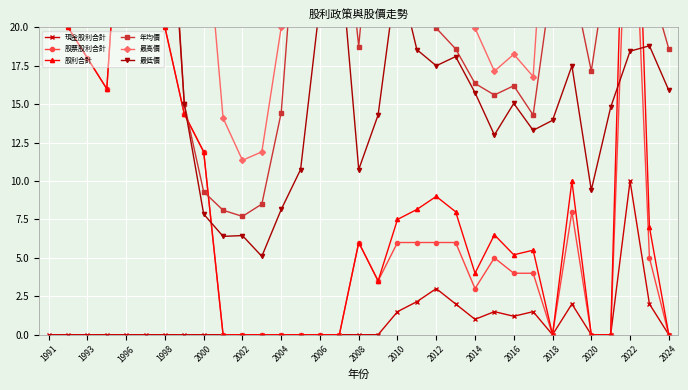

At how many categories does at least one series exceed 147?

3